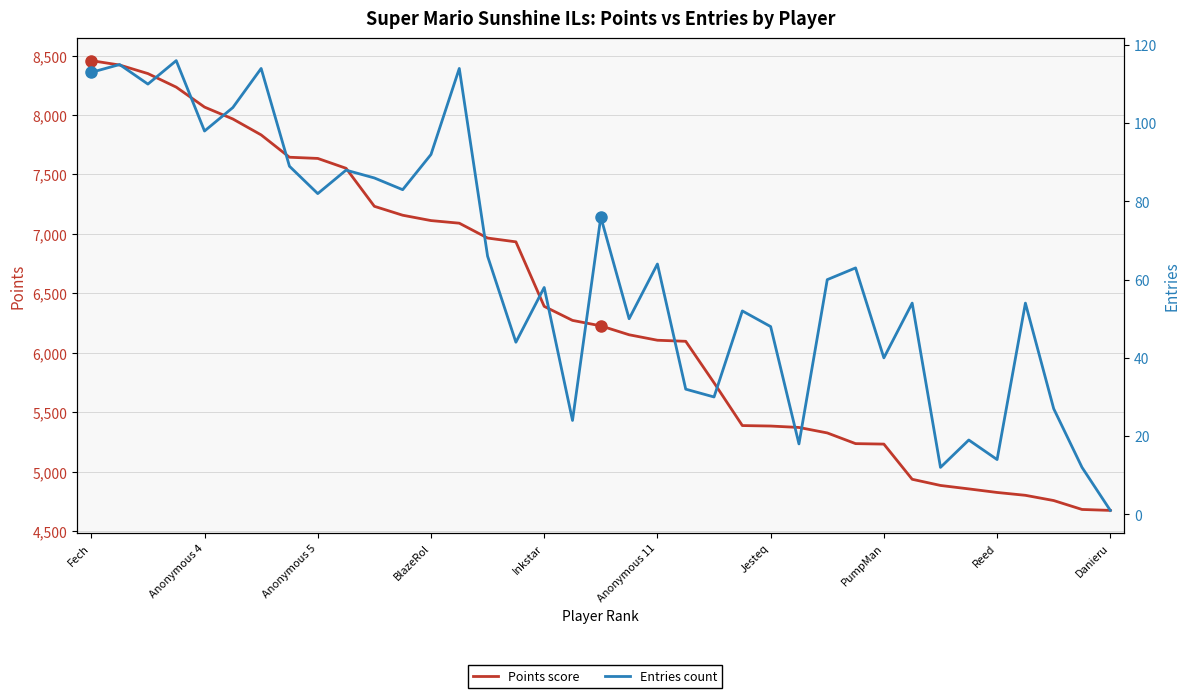

Does the chart have visible grid lines?

Yes